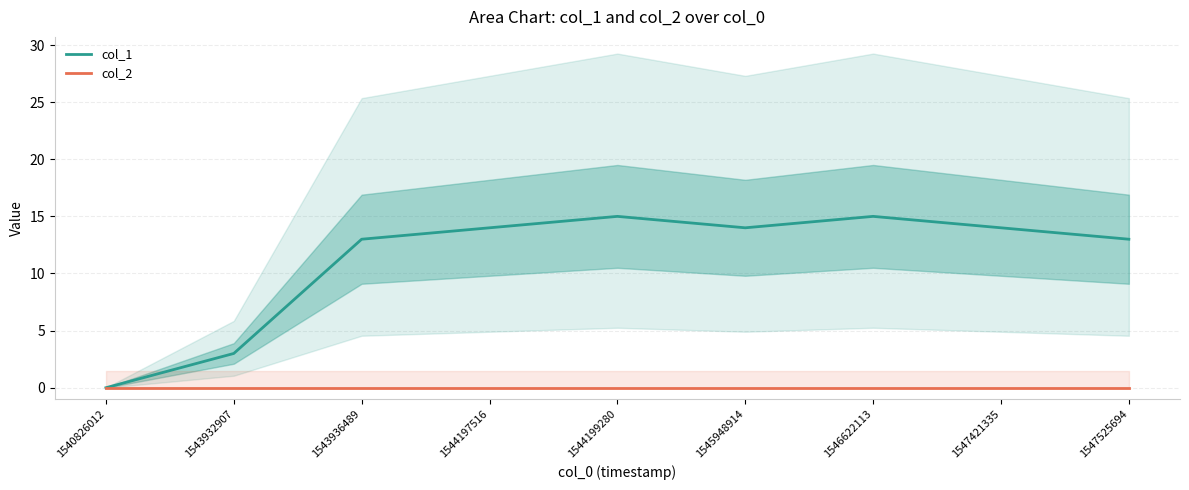

What is the difference between the highest and lowest values at 1545948914?

14